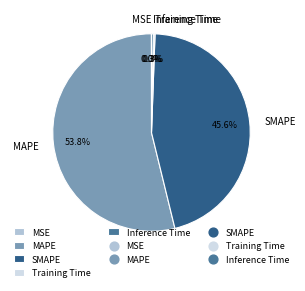

Which has a higher value, Inference Time or SMAPE?

SMAPE